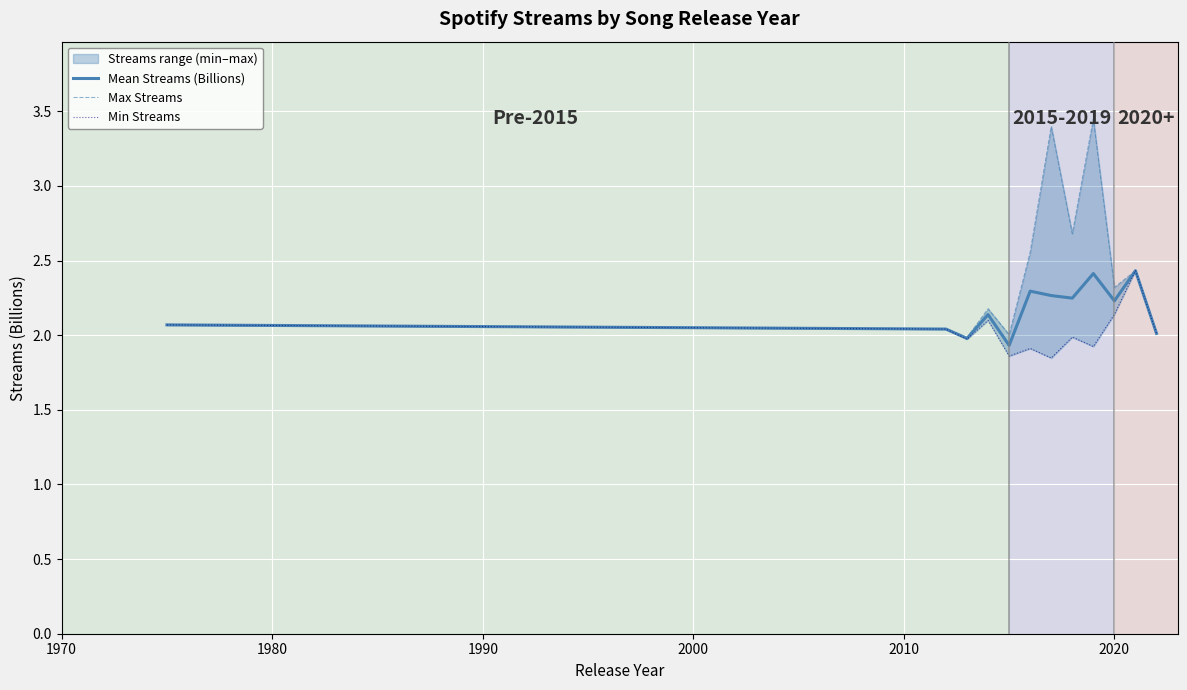

True or false: Mean Streams (Billions) and Max Streams intersect in this chart.

False